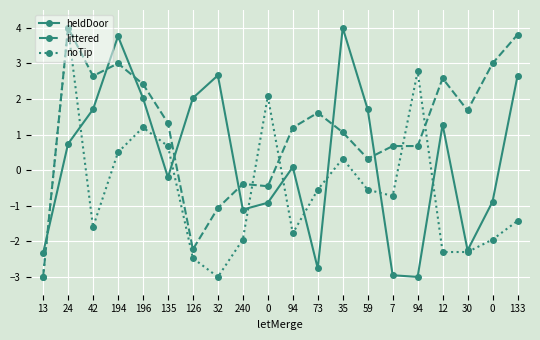

Which series has the largest total across all categories?

littered